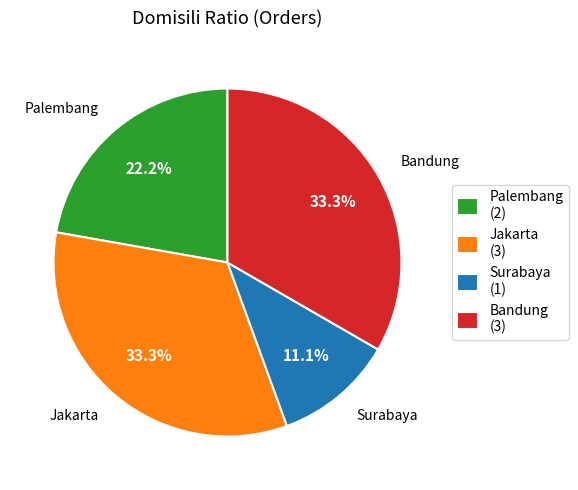

To the nearest percent, what is the average slice percentage?

25%